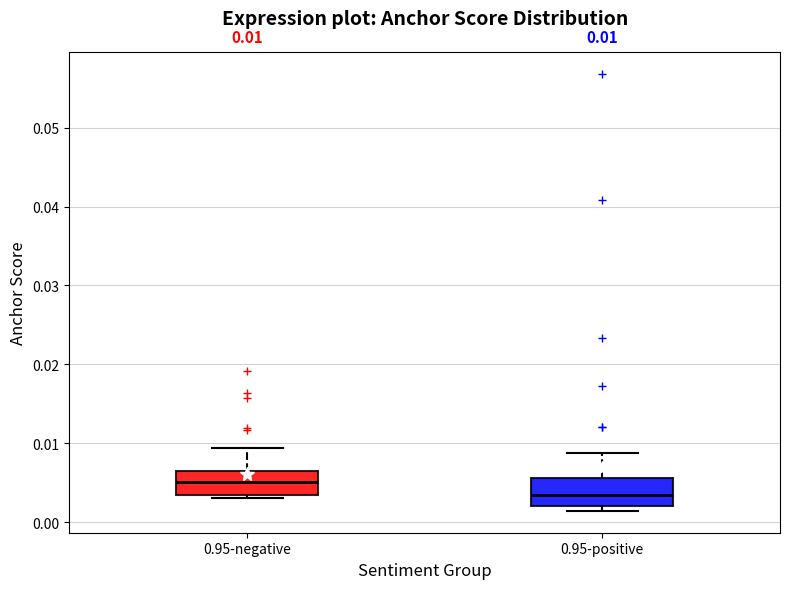

Which box's median line is the lowest?

0.95-positive